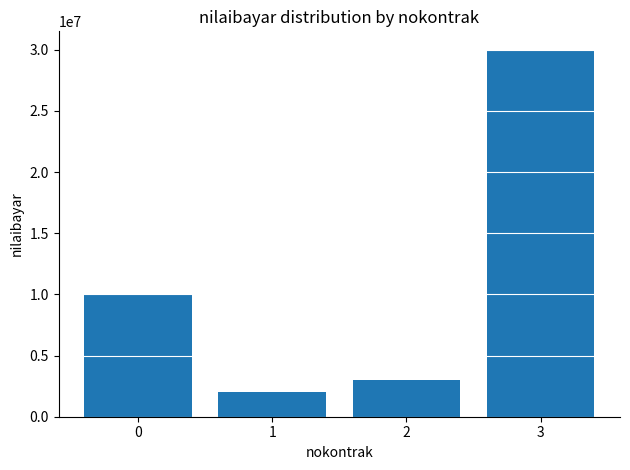

Rank the categories by value from highest to lowest.

3, 0, 2, 1